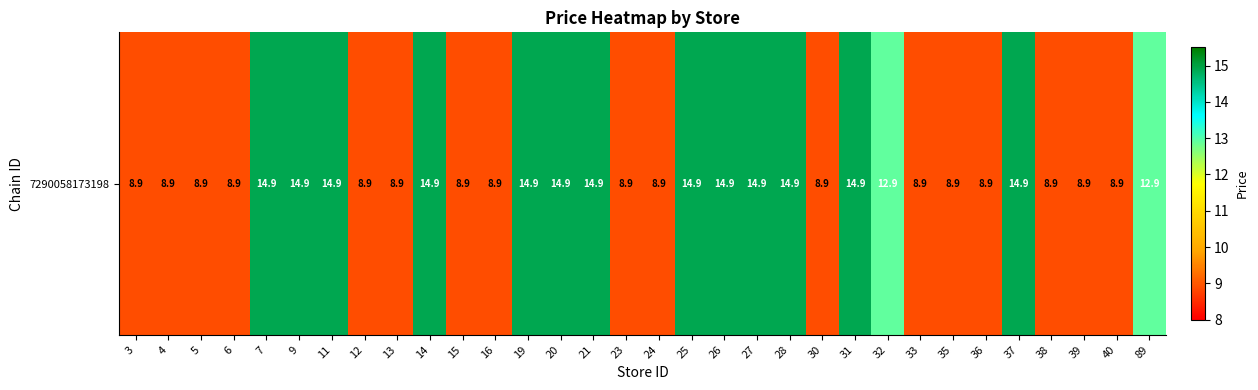

What is the difference between the second highest and second lowest values?

6.0